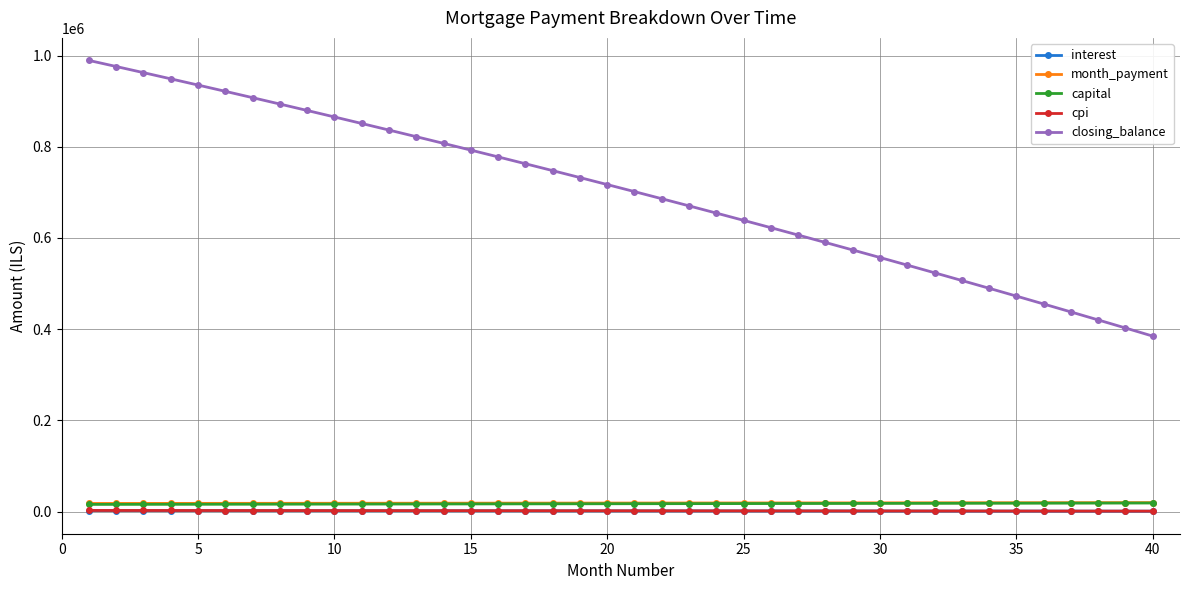

Which series has the largest range (max minus min)?

closing_balance